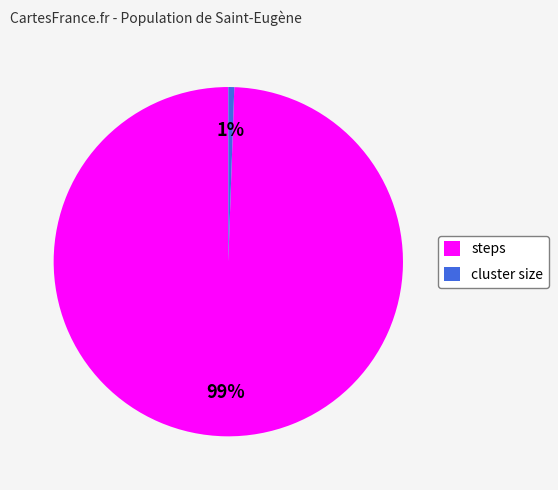

Between cluster size and steps, which is larger?

steps